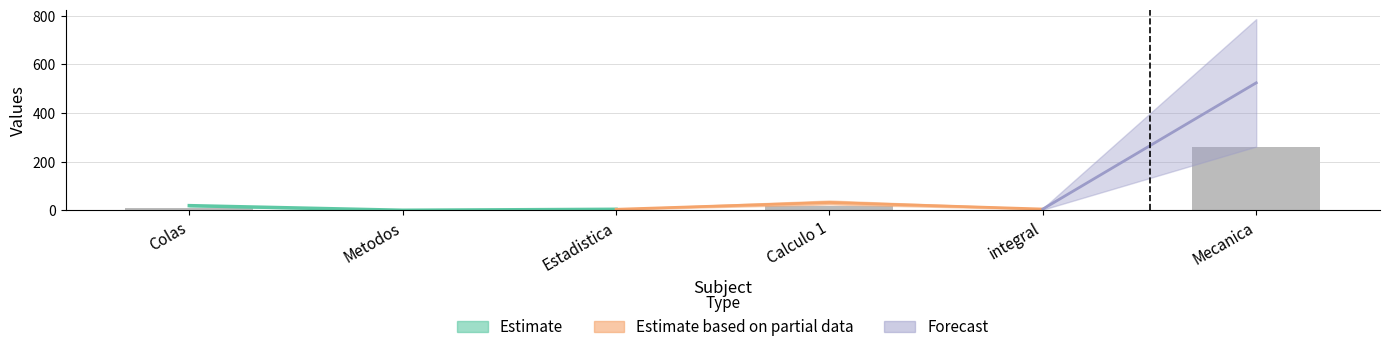

List the labels in order of value, largest first.

Mecanica, Calculo 1, Colas, integral, Estadistica, Metodos